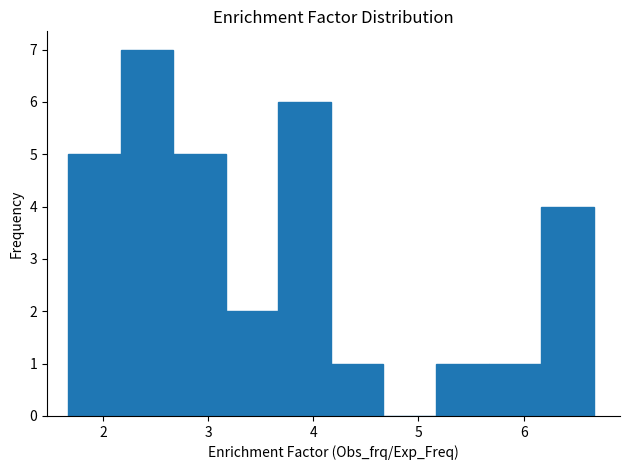

Which range on the x-axis has the tallest bar?

2.2 to 2.7